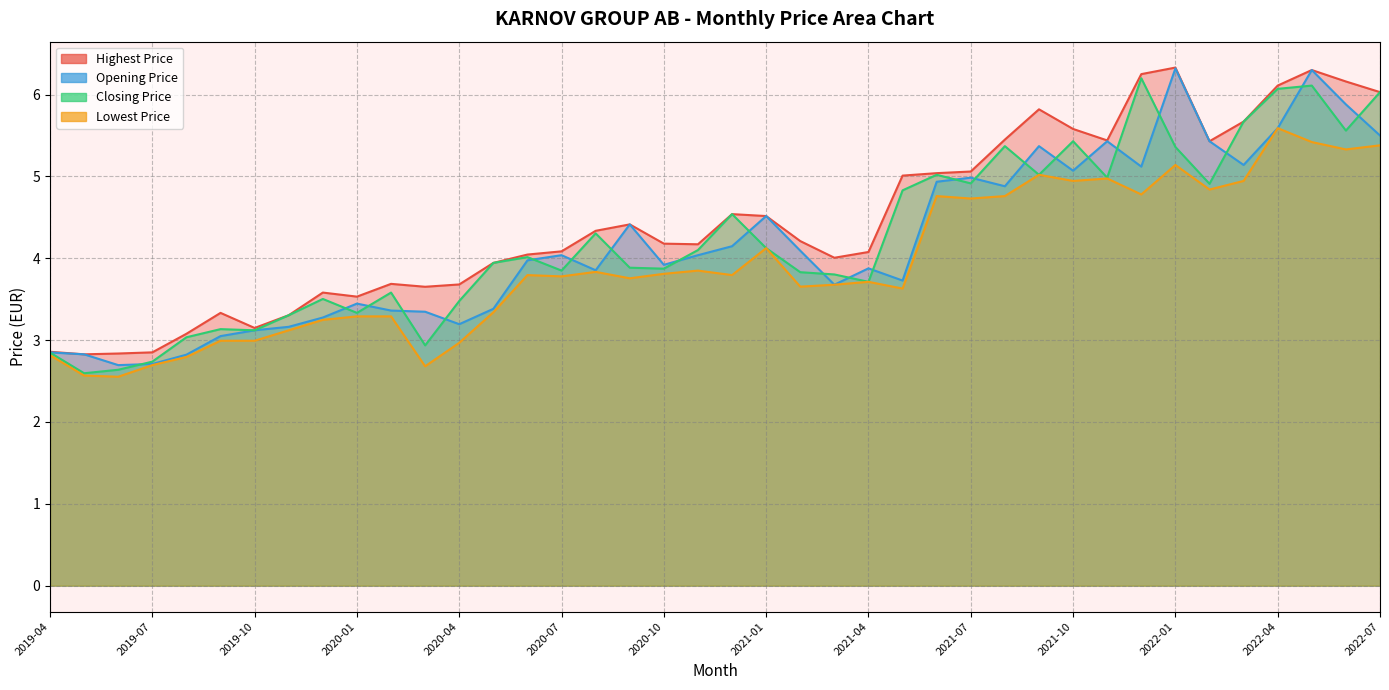

How many interior local peaks does the Opening Price series have?

10